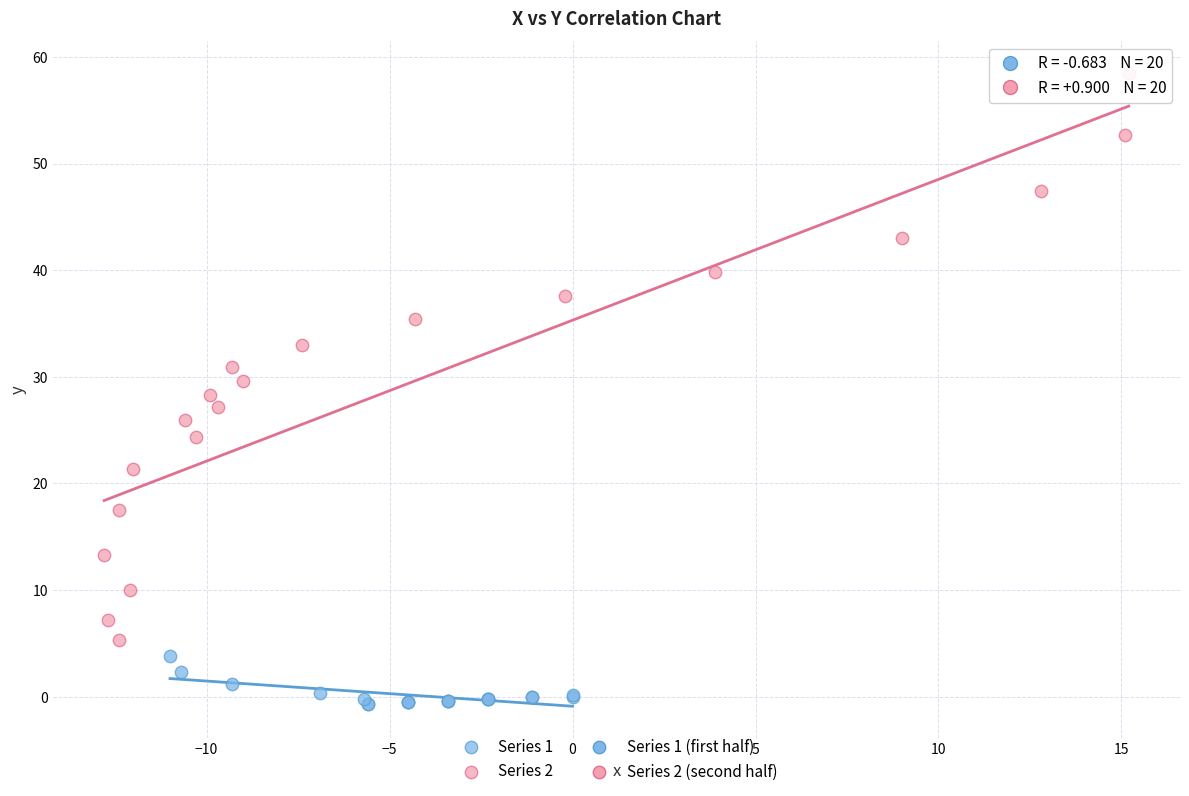

Which series reaches the maximum Y coordinate?

Series 2